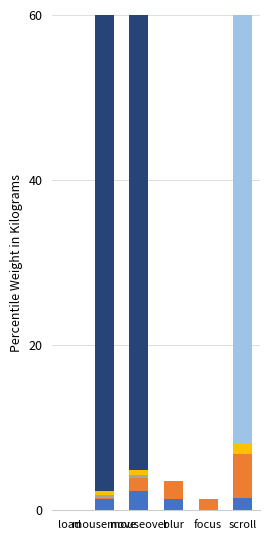

Reading left to right, what are all the values shown in this chart?

speed: load=0.0	mousemove=1.4	mouseover=2.4	blur=1.4	focus=0.0	scroll=1.5
acceleration: load=0.0	mousemove=0.1	mouseover=1.6	blur=2.1	focus=1.4	scroll=5.3
xpos_scaled: load=0.0	mousemove=0.4	mouseover=0.3	blur=0.0	focus=0.0	scroll=0.0
ypos_scaled: load=0.0	mousemove=0.5	mouseover=0.6	blur=0.0	focus=0.0	scroll=1.2
xpos: load=0.0	mousemove=734.0	mouseover=630.0	blur=0.0	focus=0.0	scroll=0.0
ypos: load=0.0	mousemove=475.0	mouseover=609.0	blur=0.0	focus=0.0	scroll=1170.0